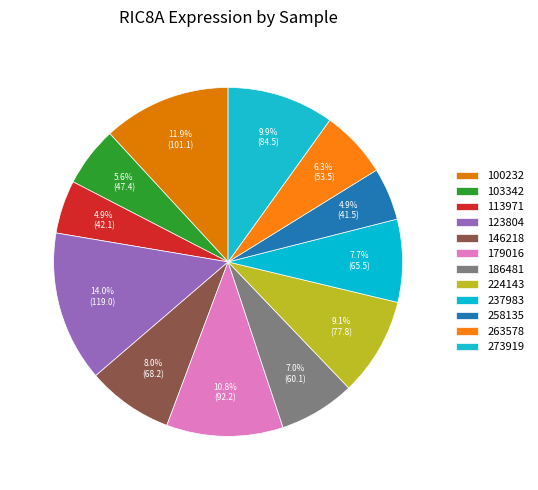

Count the number of slices in the pie.

12